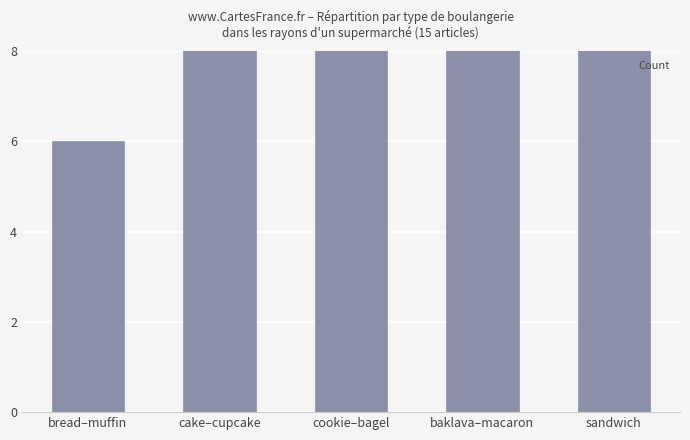

Does the chart contain any negative values?

No